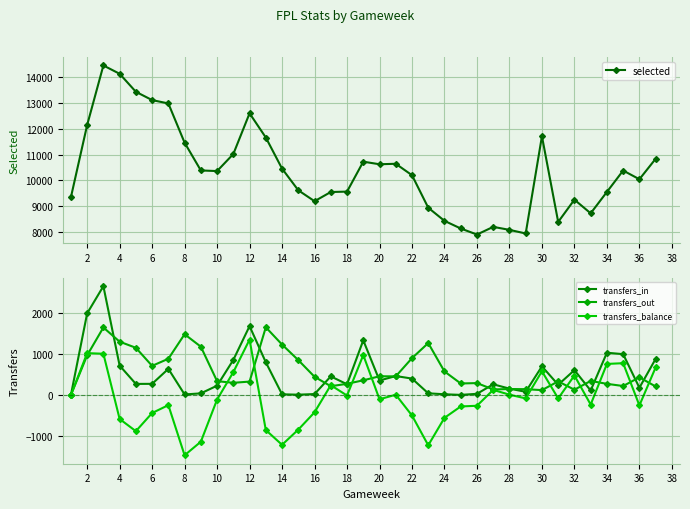

Is it true that transfers_balance equals -428 at 26?

False